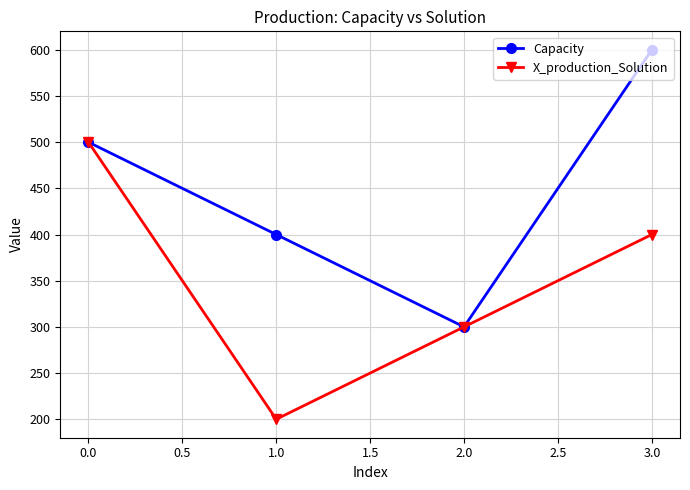

What is the value of the Capacity point at the 2nd from the left?

400